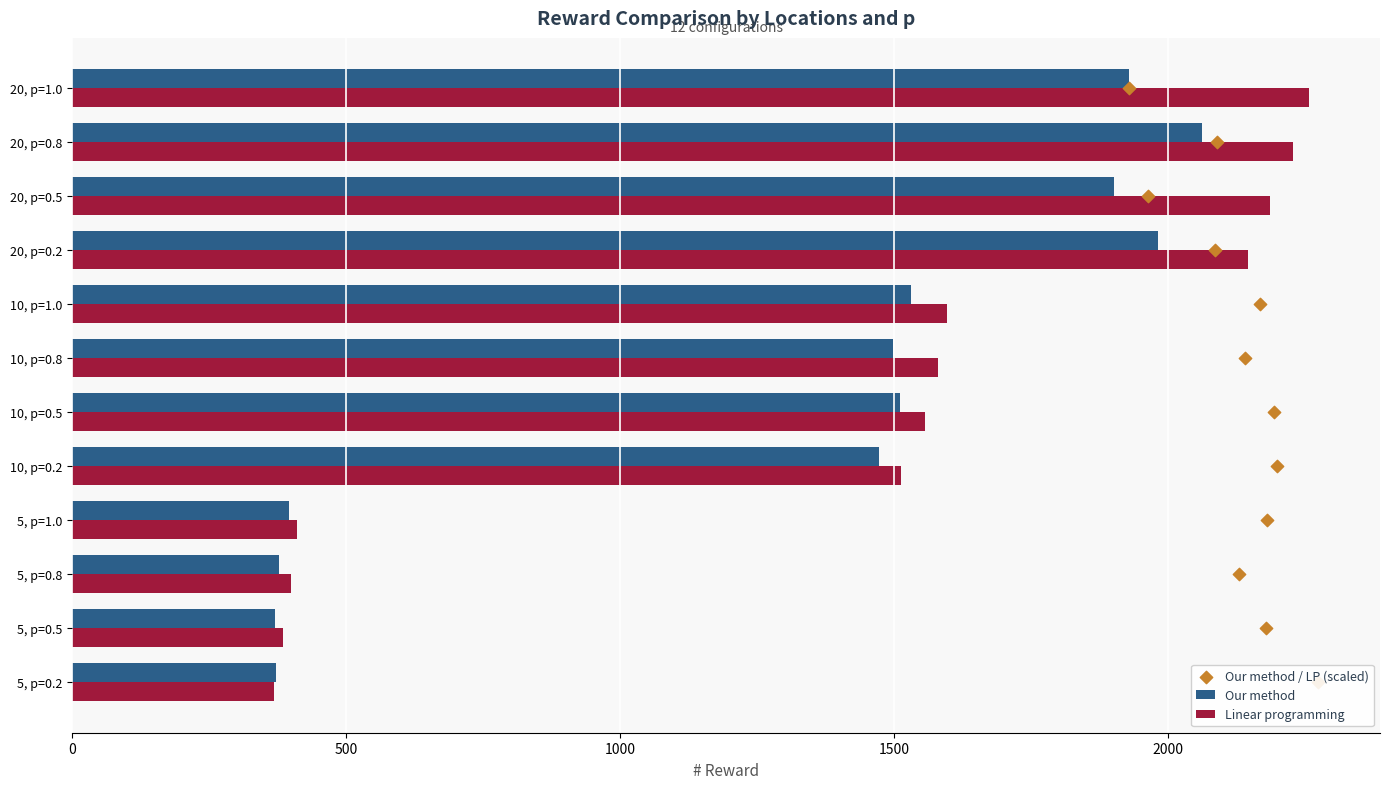

Which series has the widest spread of Y values?

Linear programming